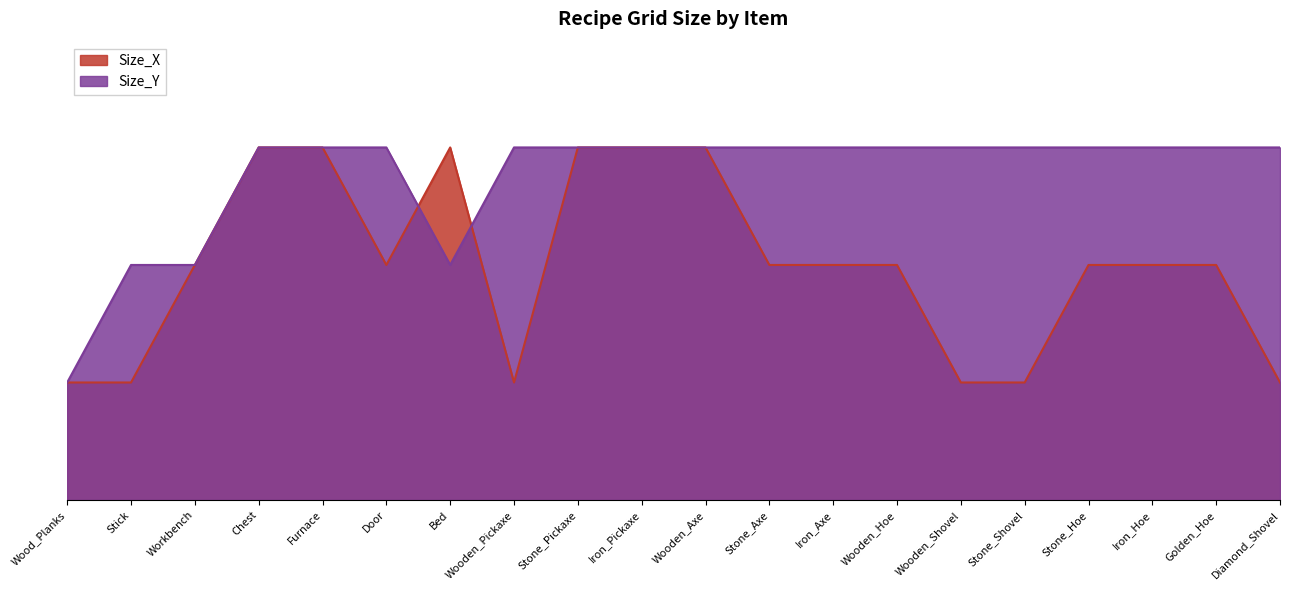

Which series has the largest range (max minus min)?

Size_X